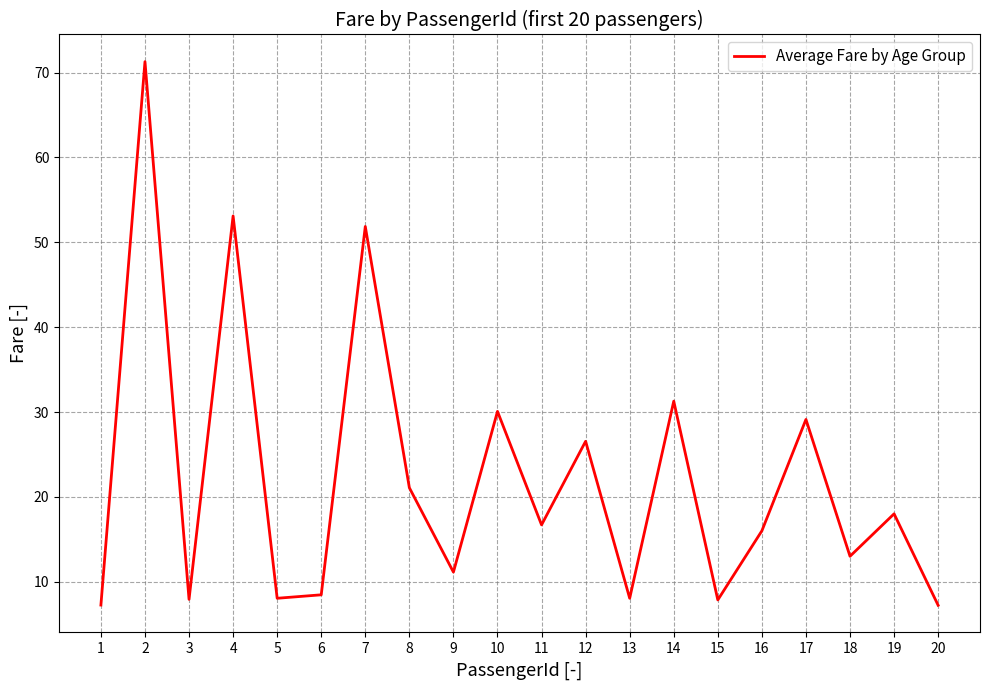

What is the ratio of the value at 13 to the value at 11?

0.5